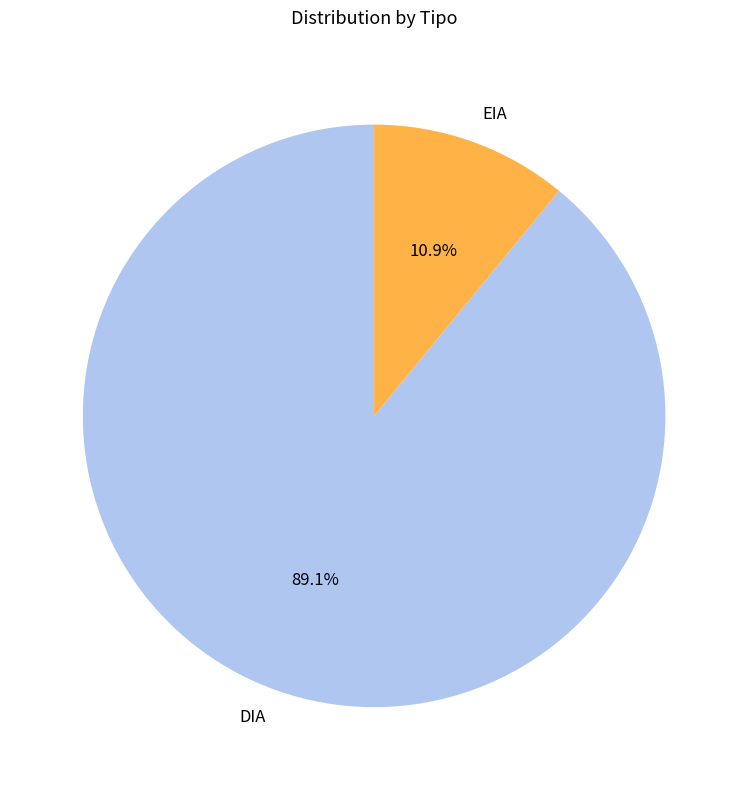

What percentage is the DIA slice, to the nearest percent?

89%